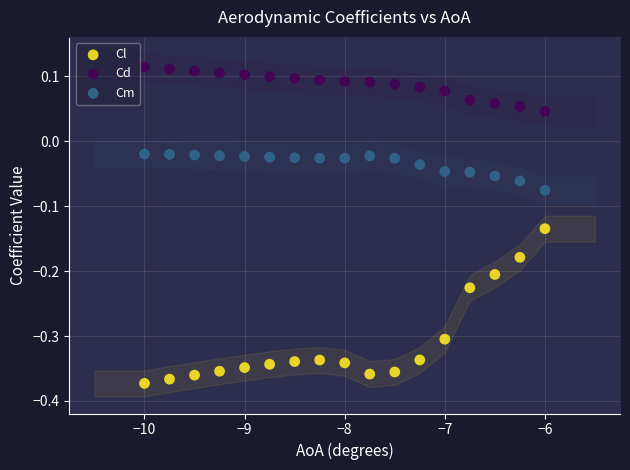

Across all data points, what is the range of X values (max minus min)?

4.0